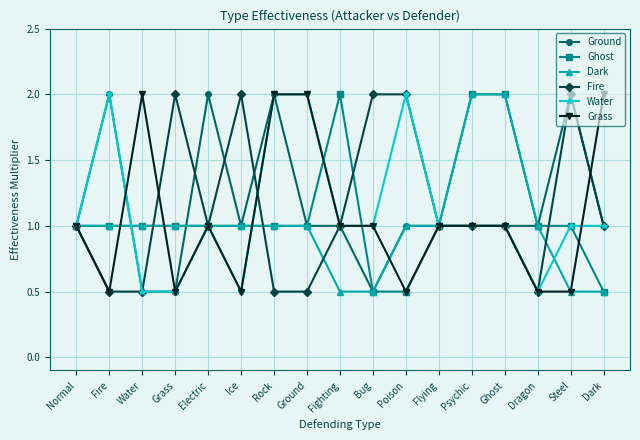

How many lines are shown in the chart?

6